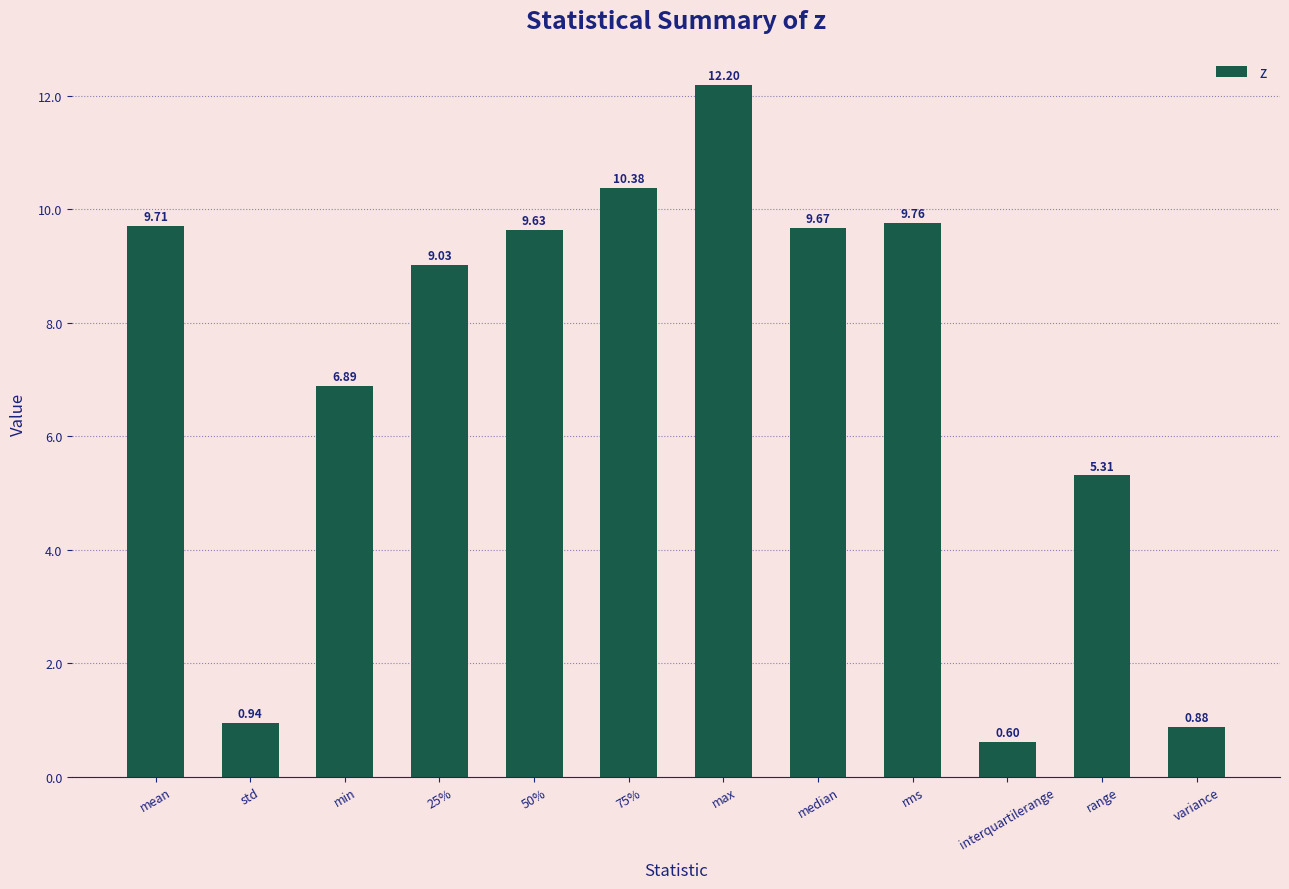

What is the difference between the second highest and second lowest values?

9.5